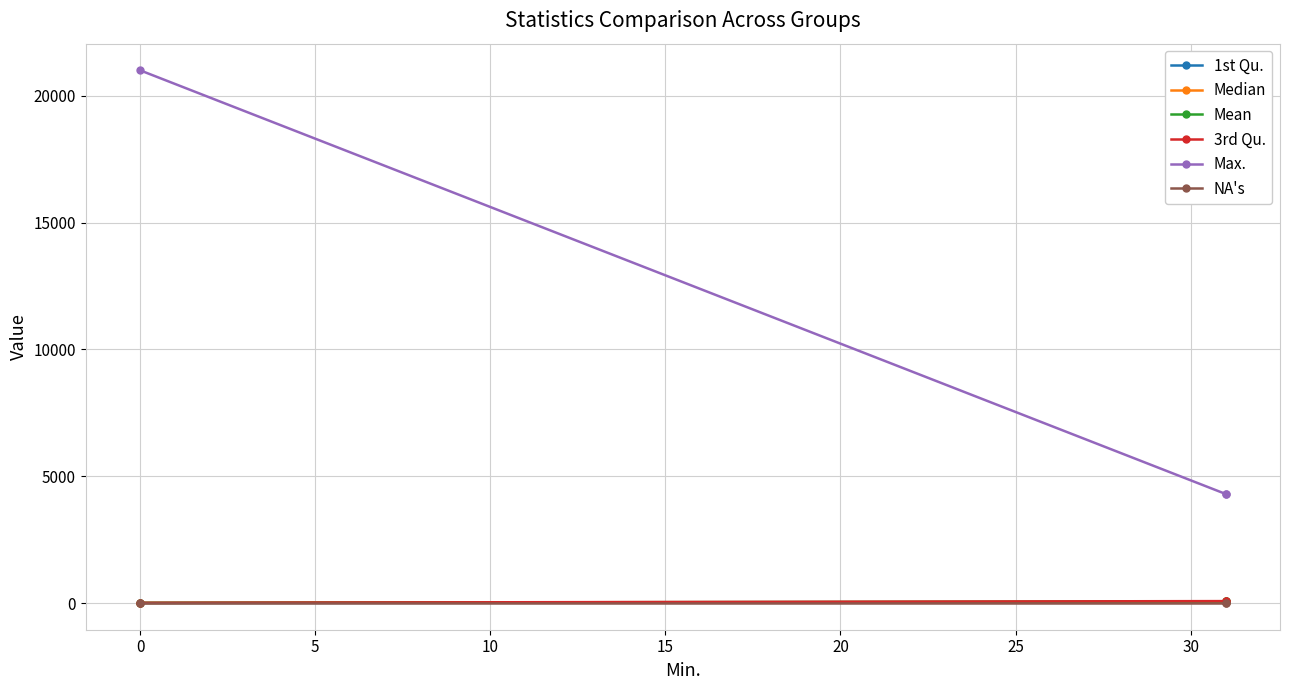

What is the average value of the Median series?

37